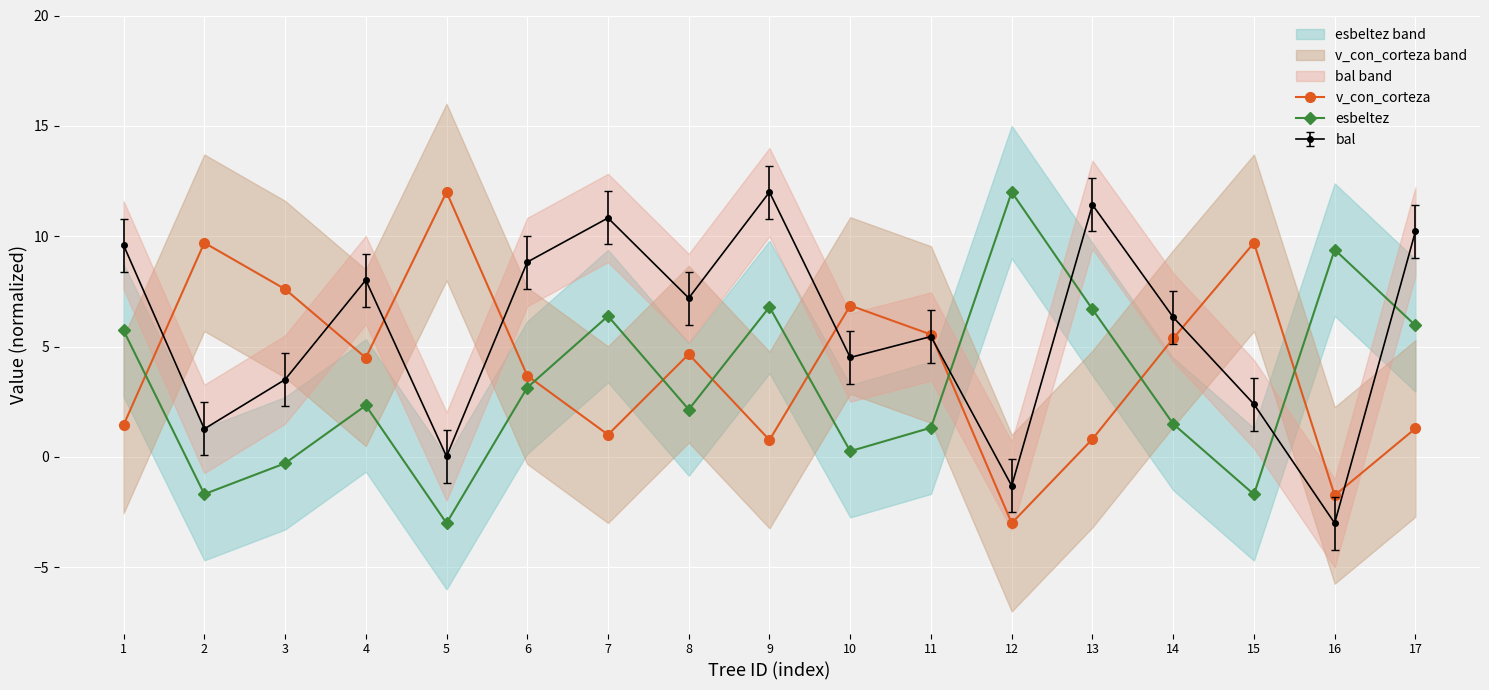

How many categories are shown in the chart?

17